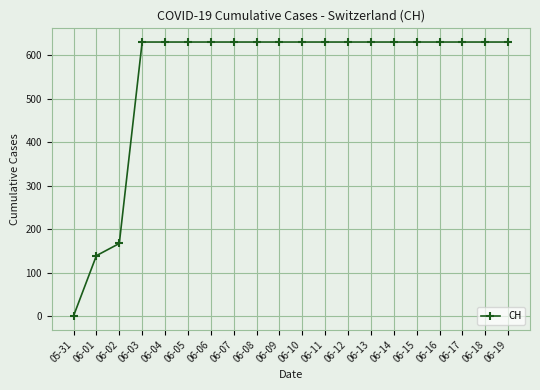

Approximately how many times larger is the value at 06-11 compared to 06-02?

3.8